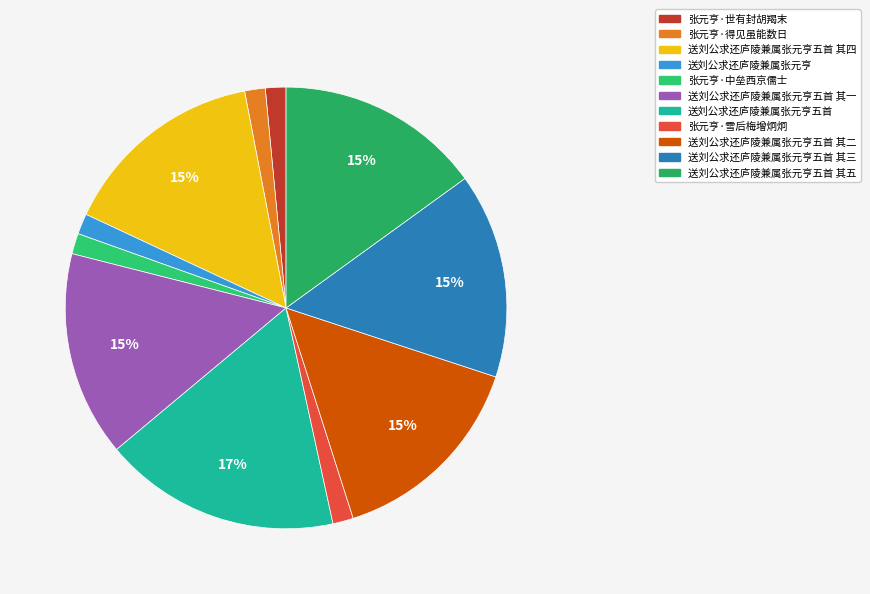

How many segments does this pie chart have?

11